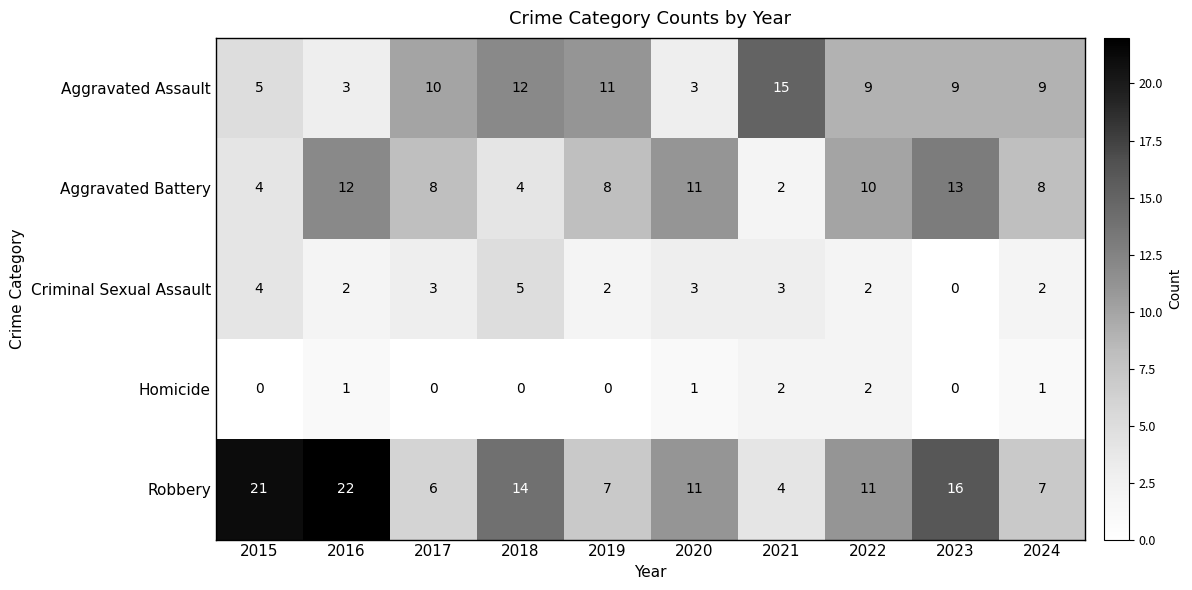

What is the maximum value shown in the chart?

22